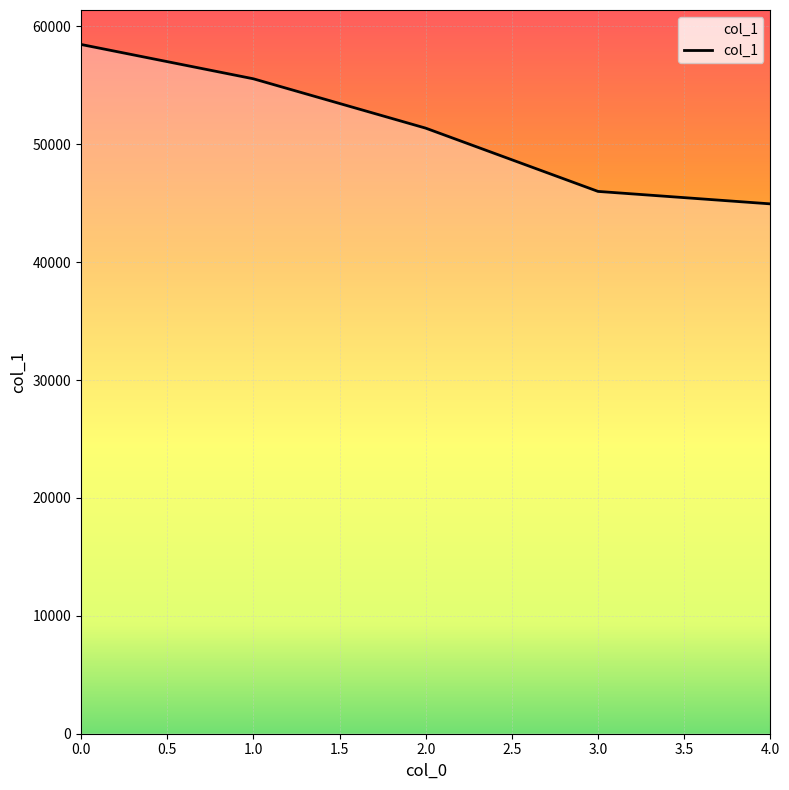

What is the change in value from 2.0 to 3.0?

-5366